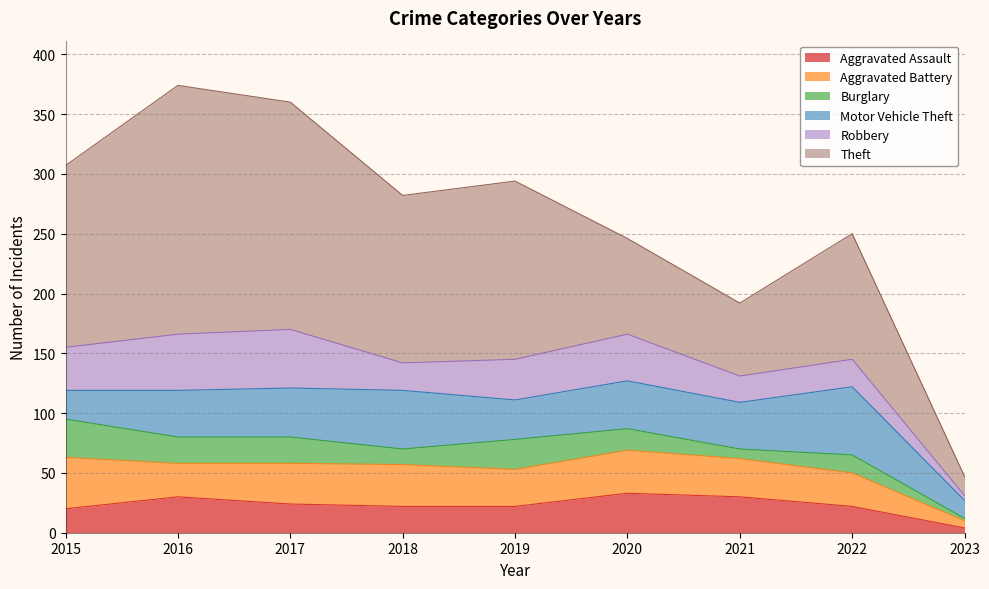

What is the sum of all Motor Vehicle Theft values?

337